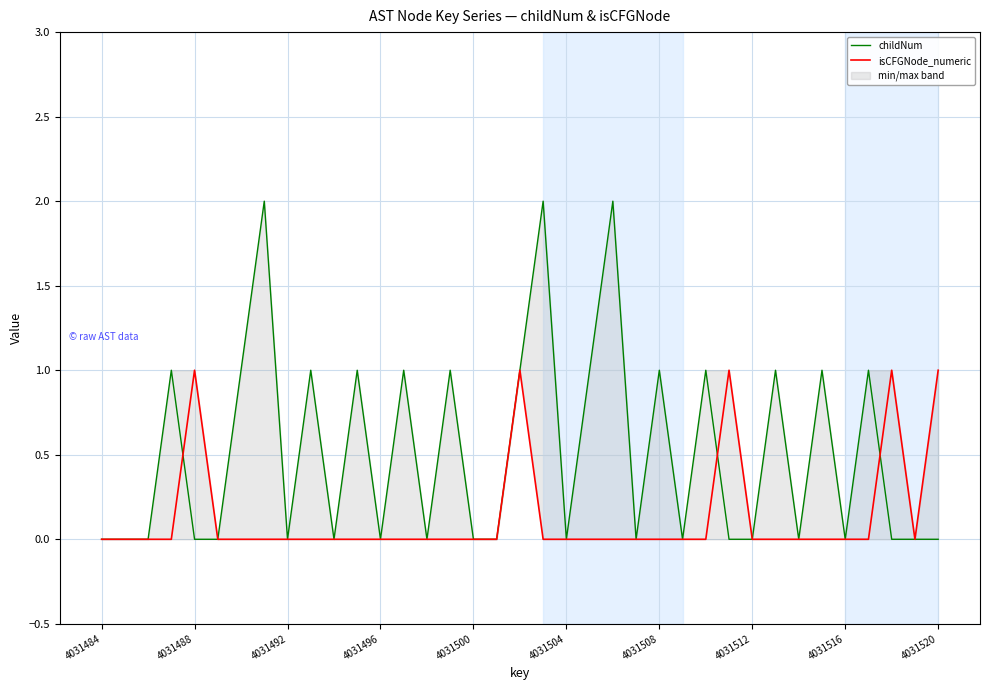

Is the value of childNum at 31 greater than the value of isCFGNode_numeric at 35?

Yes